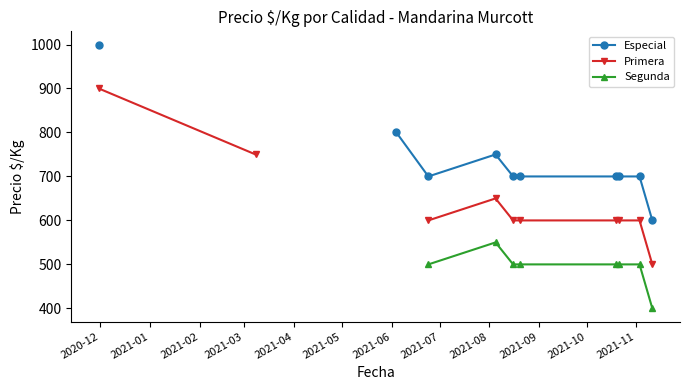

At how many categories does at least one series exceed 669?

10